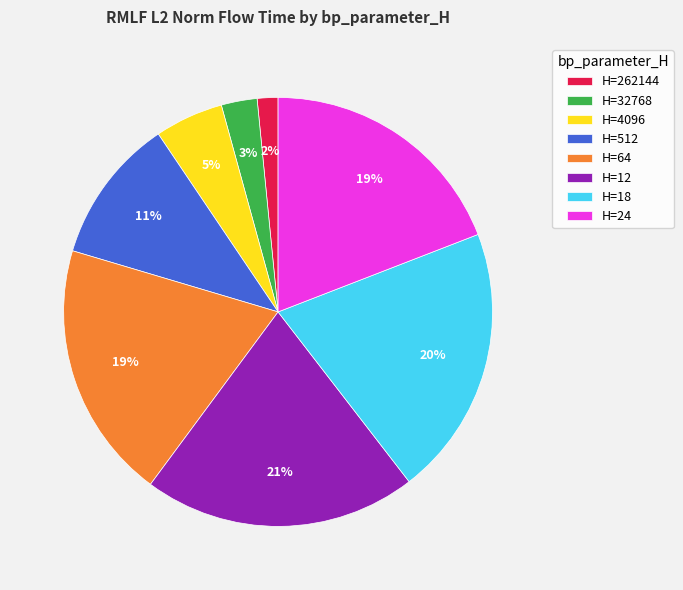

To the nearest percent, what is the difference between the H=64 and H=512 slice percentages?

8%